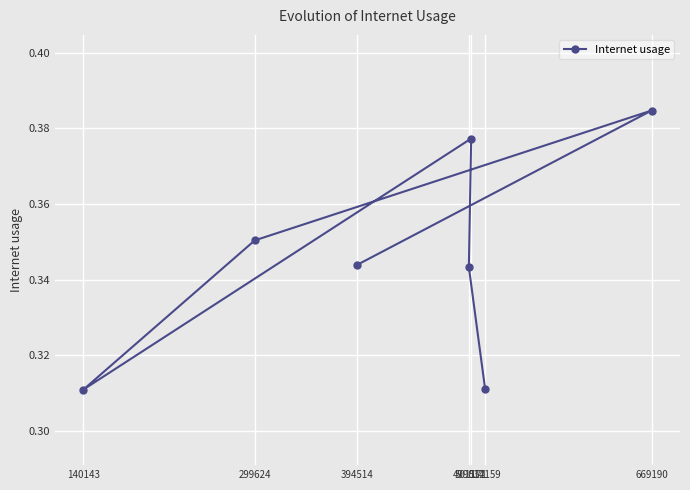

Count the values in the range 0 to 1.

7